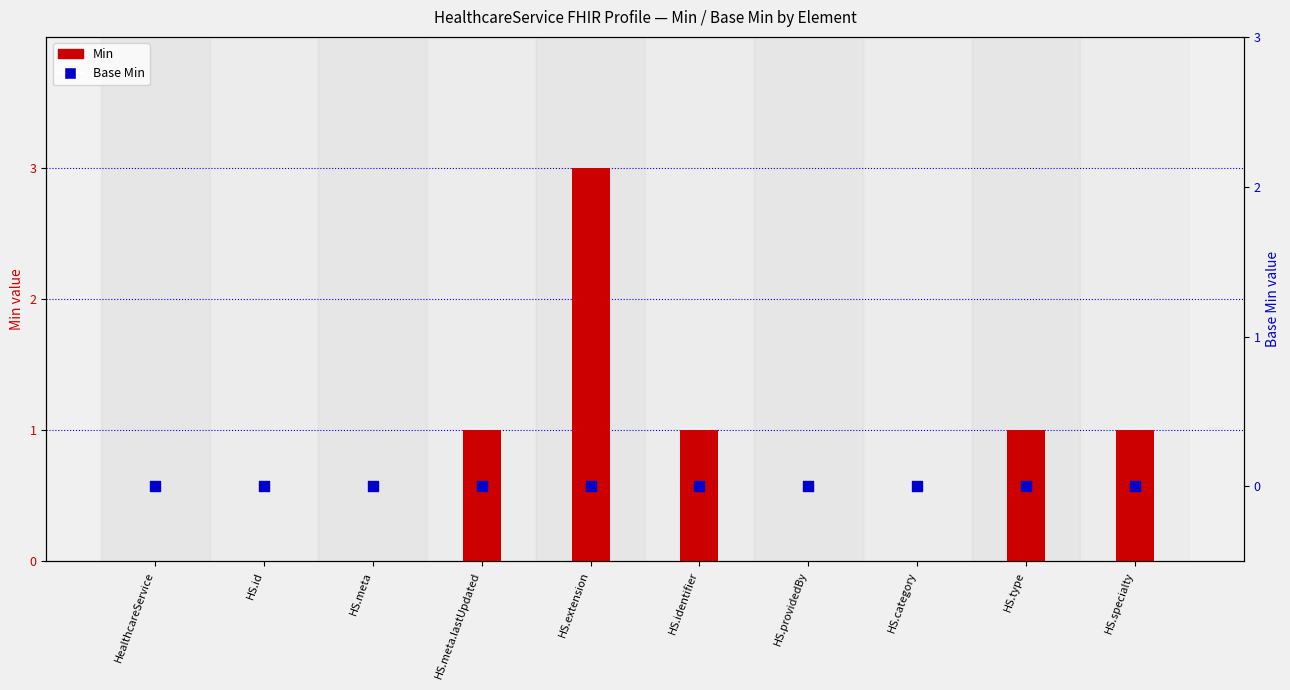

Is the value of Min at HealthcareService greater than the value of Base Min at HS.extension?

No